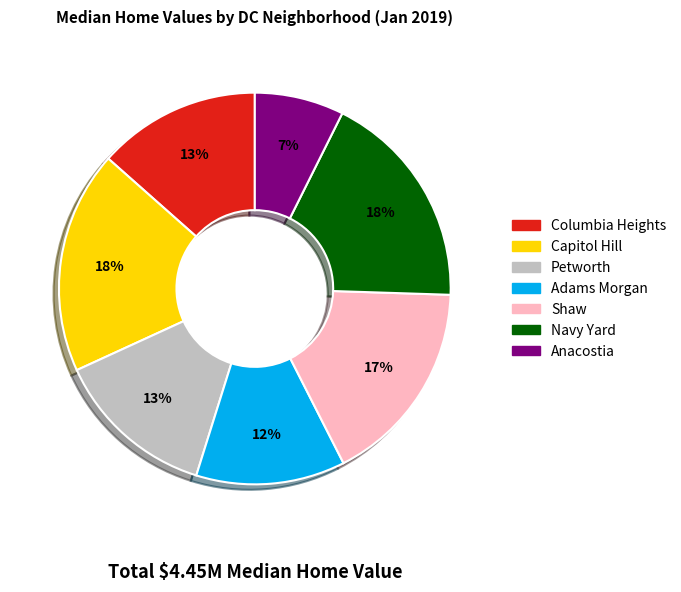

Is it true that Capitol Hill is 30% of the pie?

False